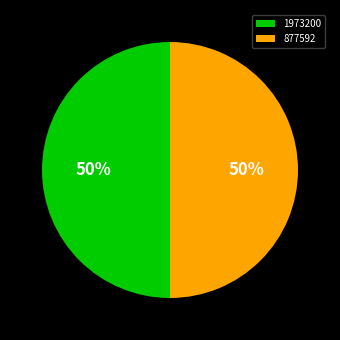

True or false: 1973200 accounts for 50% of the total.

True